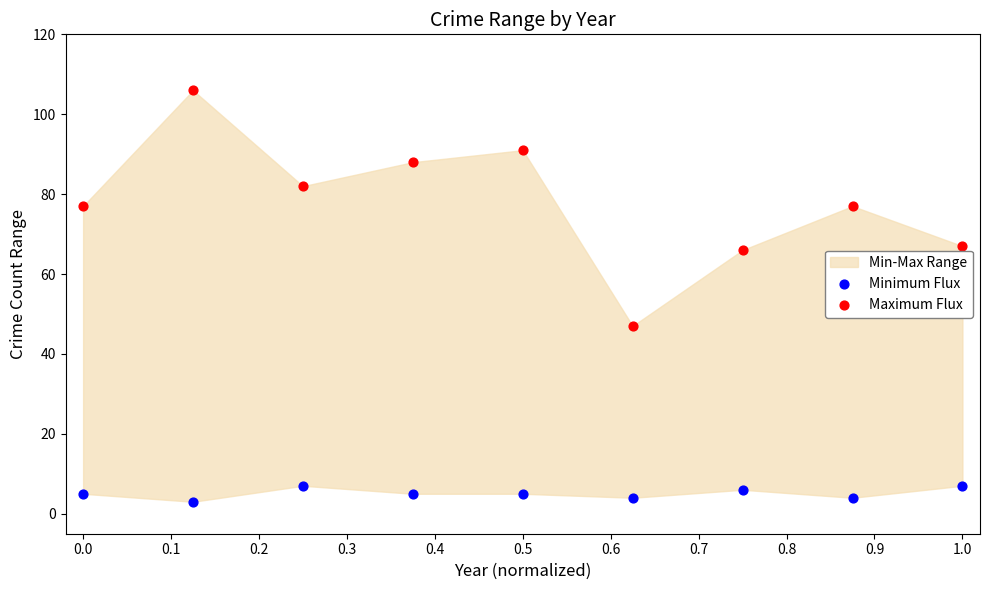

Which series reaches the maximum Y coordinate?

Maximum Flux